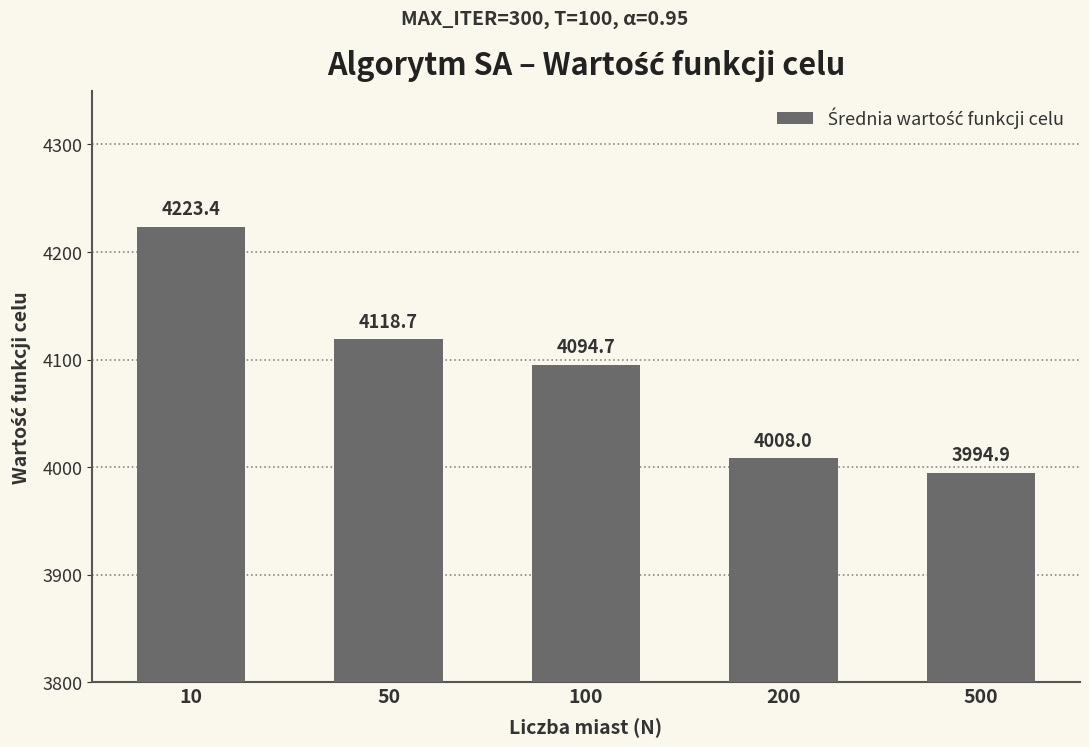

What is the difference between the maximum and second lowest values?

215.4